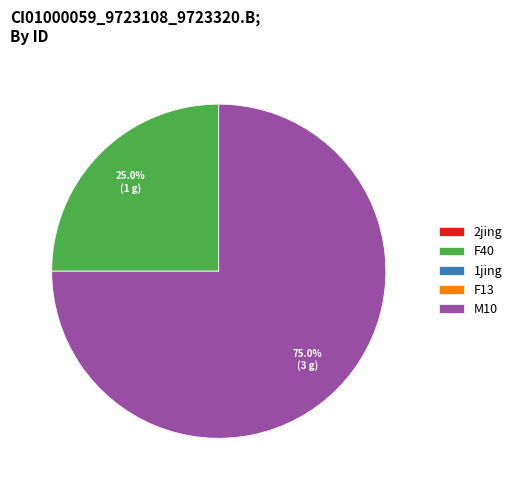

To the nearest percent, what portion does F40 represent?

25%